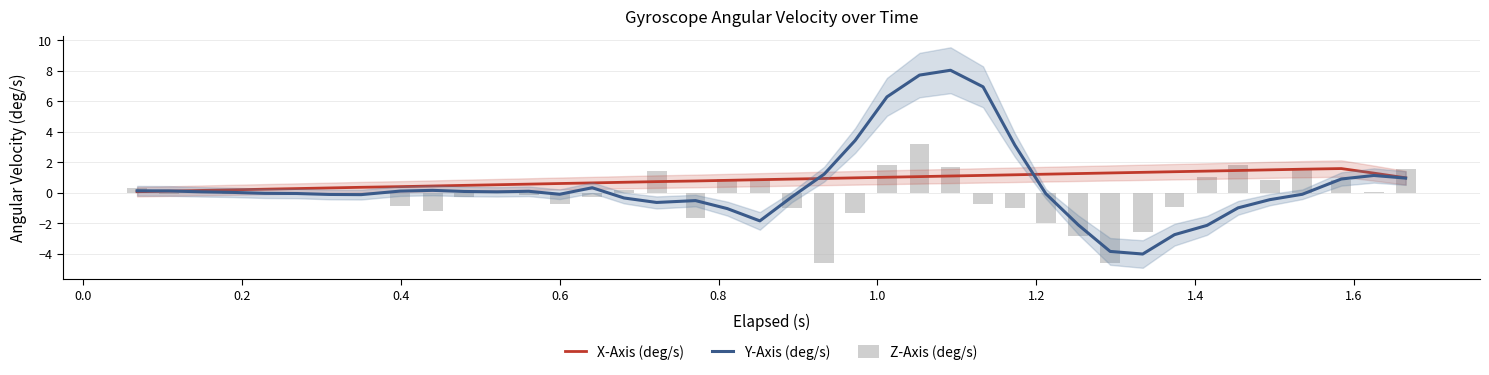

How many values in the Z-Axis (deg/s) series exceed 0?

17